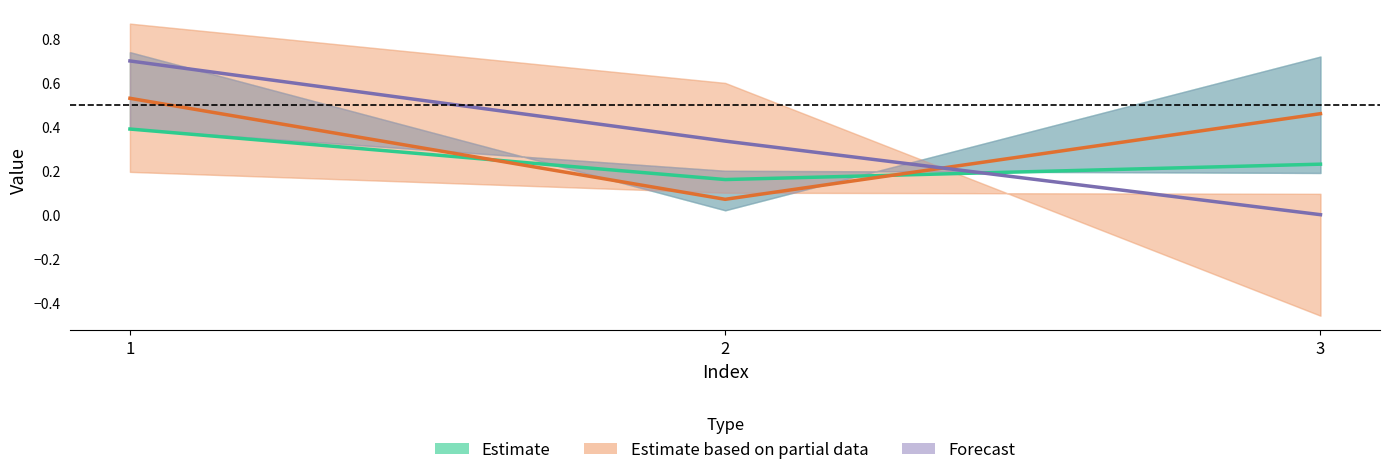

Rank the series by their maximum value, from highest to lowest.

Forecast, Estimate based on partial data, Estimate